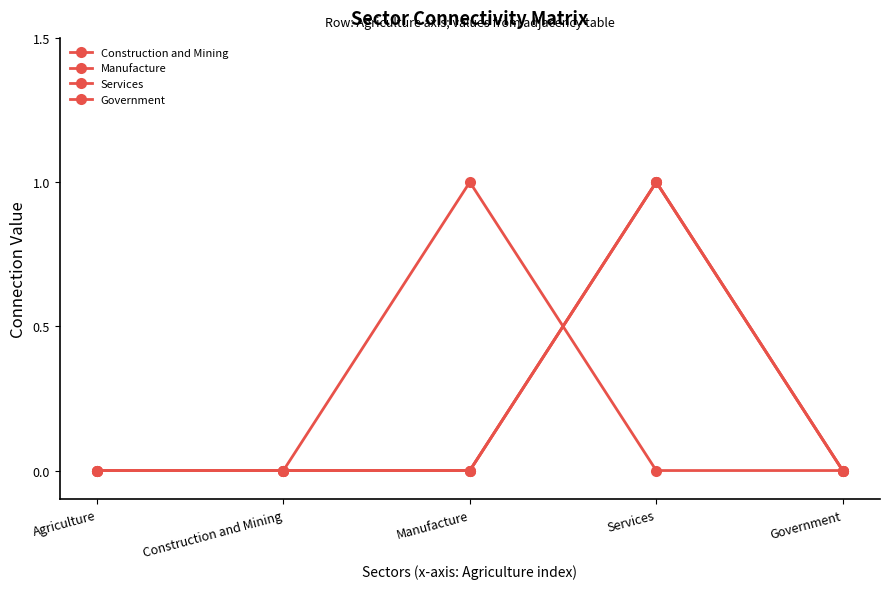

Does the chart have visible grid lines?

No